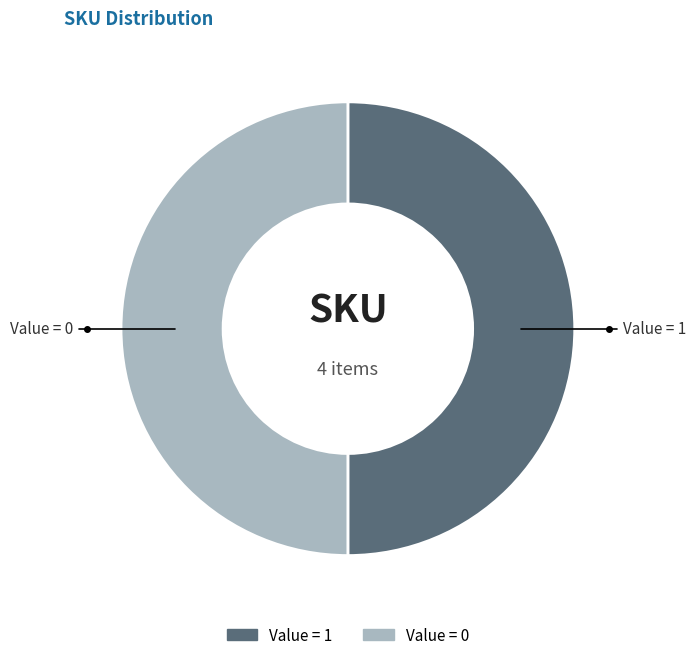

Count the number of slices in the pie.

2